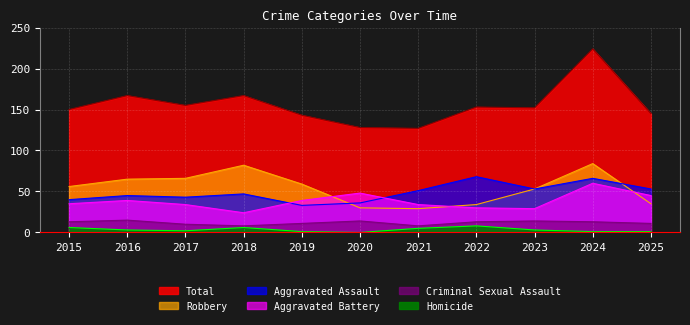

At which label does Aggravated Assault reach its peak?

2022